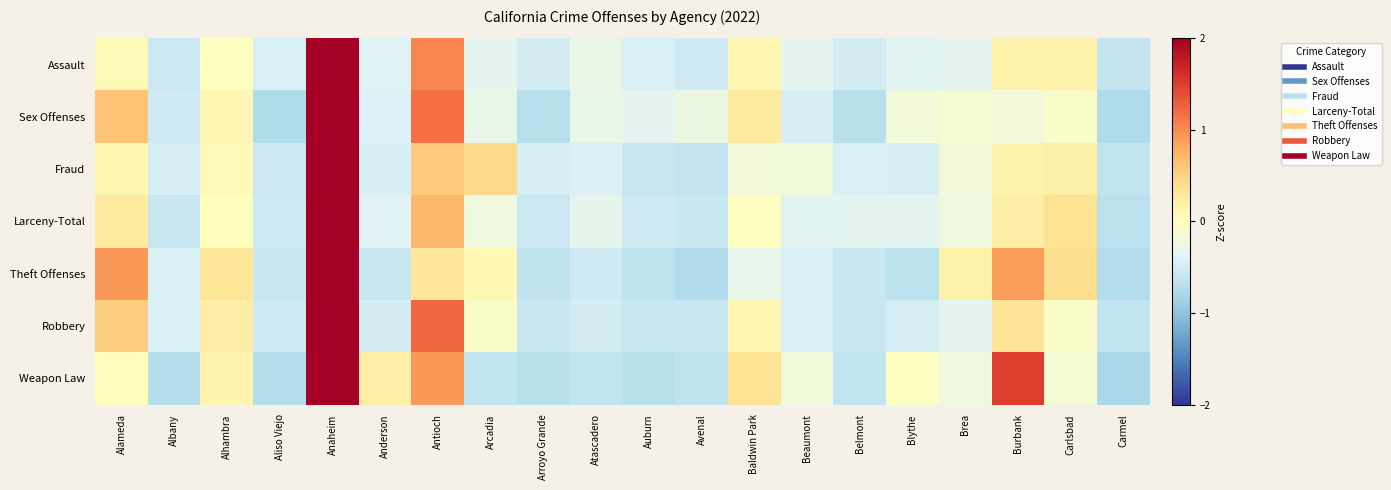

Rank the series by their maximum value, from highest to lowest.

Assault, Sex Offenses, Fraud, Larceny-Total, Theft Offenses, Robbery, Weapon Law